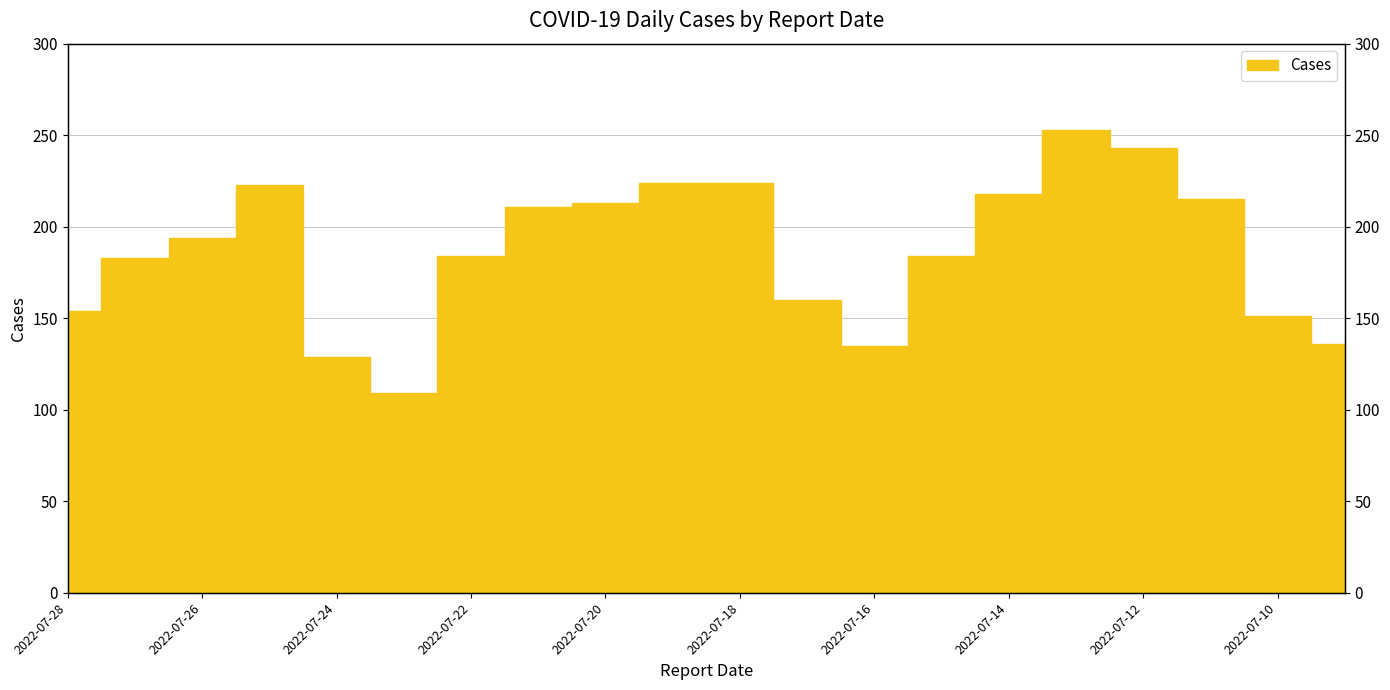

What is the change in value from 2022-07-27 to 2022-07-23?

-74